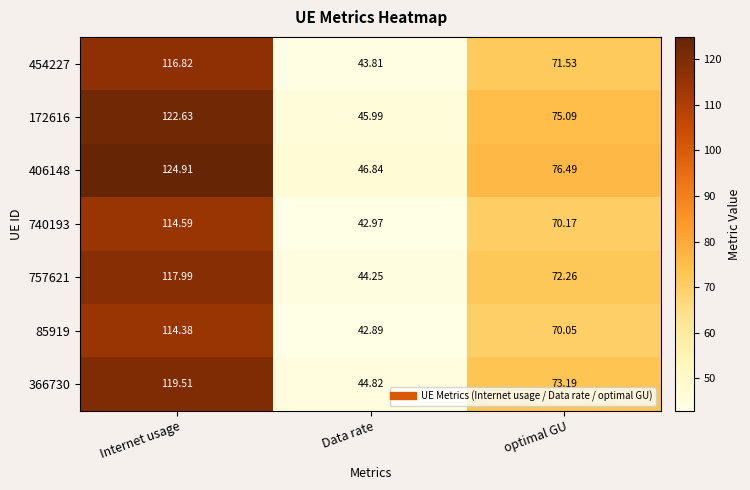

Which series has the largest range (max minus min)?

406148